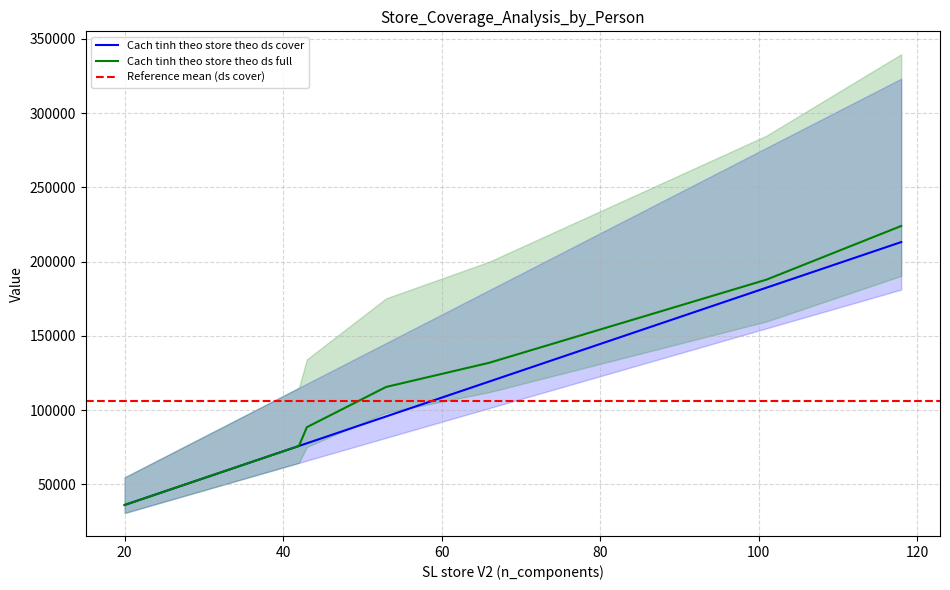

What is the minimum value for Cach tinh theo store theo ds full?

36124.0